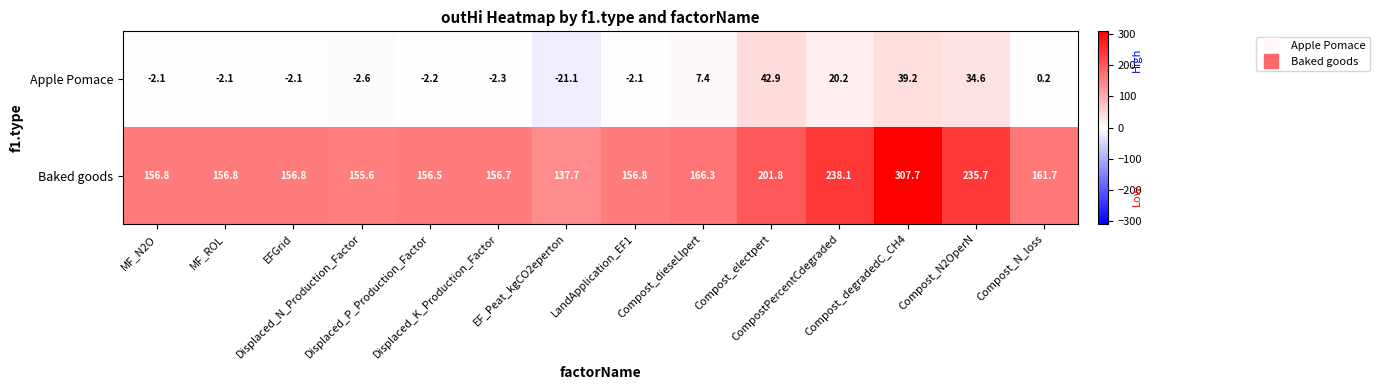

What is the greatest value displayed?

307.7